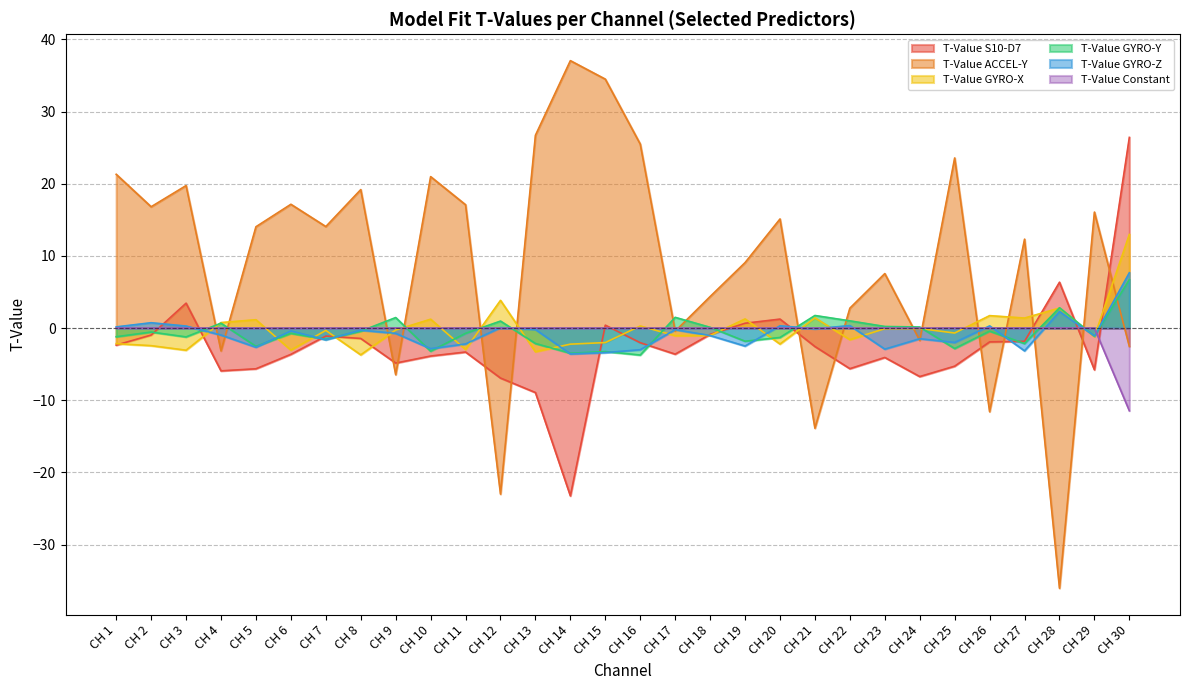

What is the greatest value displayed?

37.1